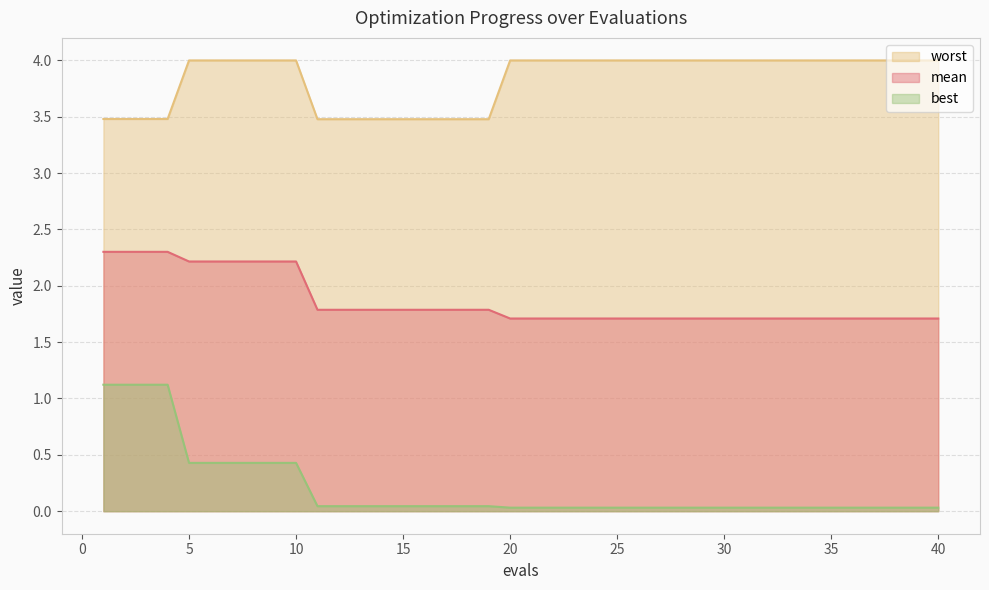

True or false: worst and best cross at least once.

False